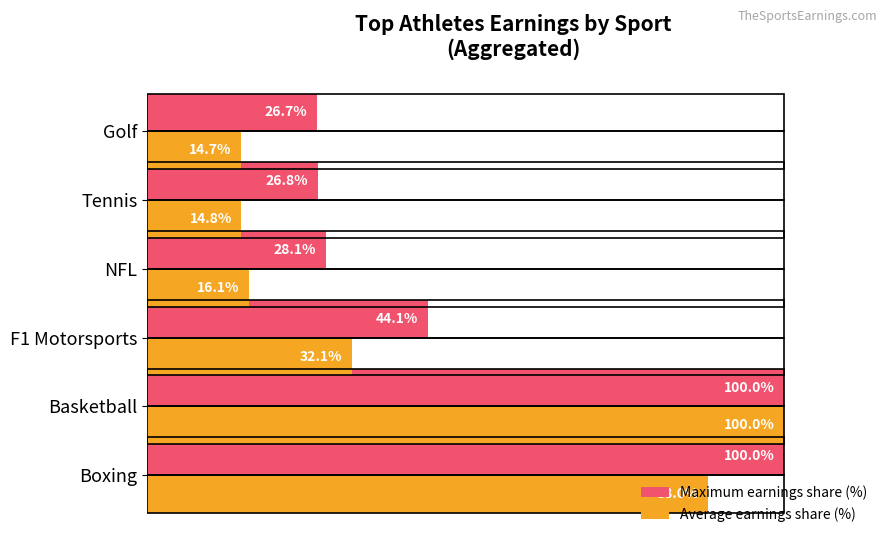

List the labels in order of Average earnings share (%) value, smallest first.

Golf, Tennis, NFL, F1 Motorsports, Boxing, Basketball